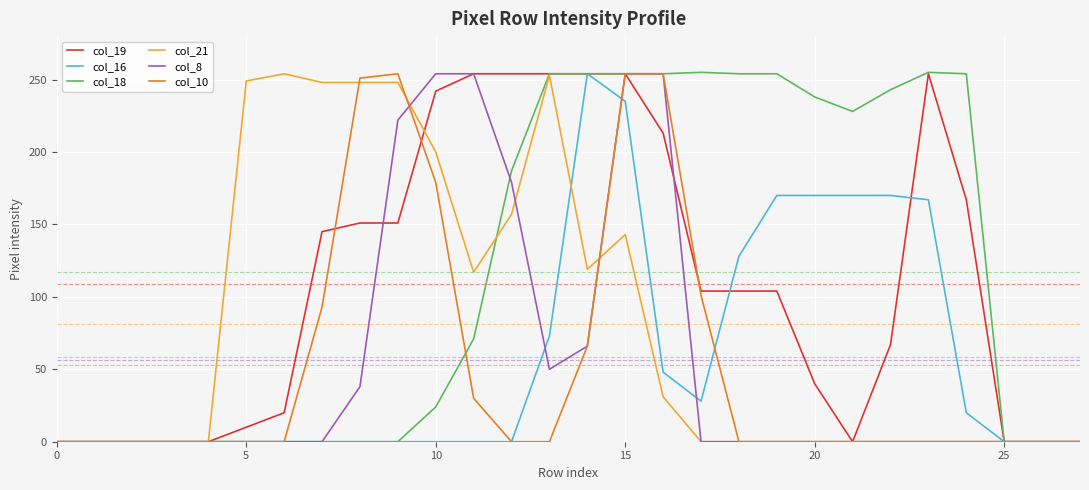

What is the maximum value shown in the chart?

255